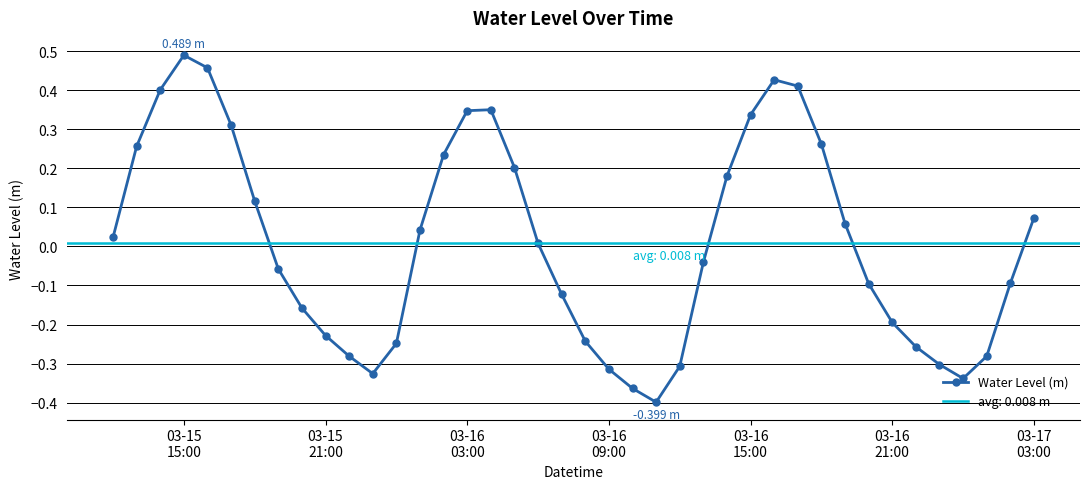

What is the maximum value shown in the chart?

0.5